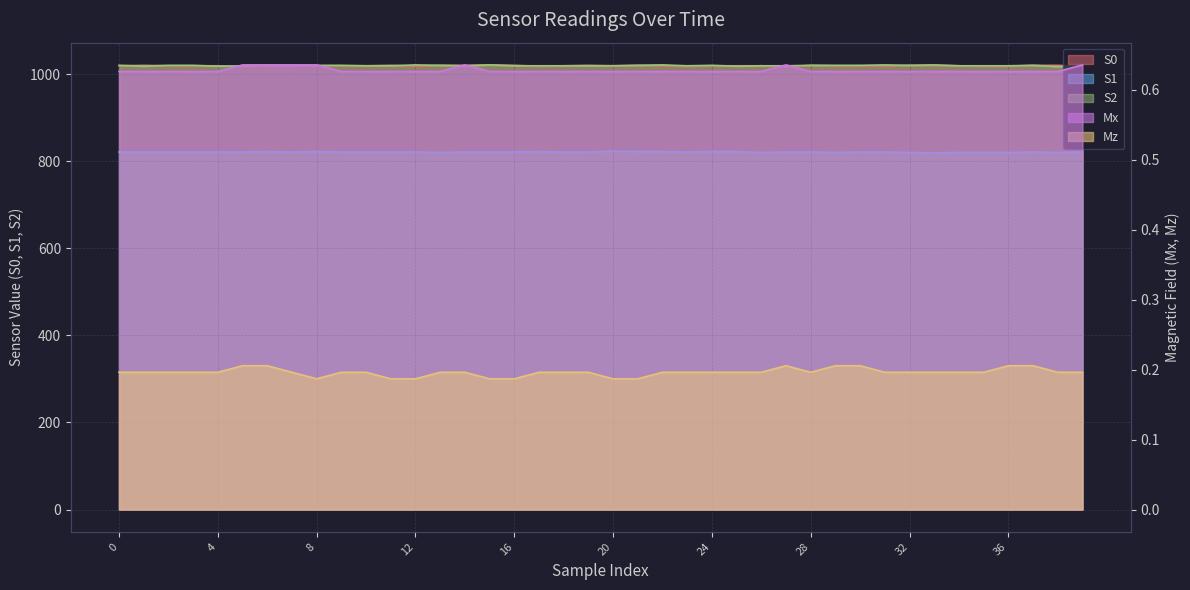

How many data points in S0 are above 1019?

13